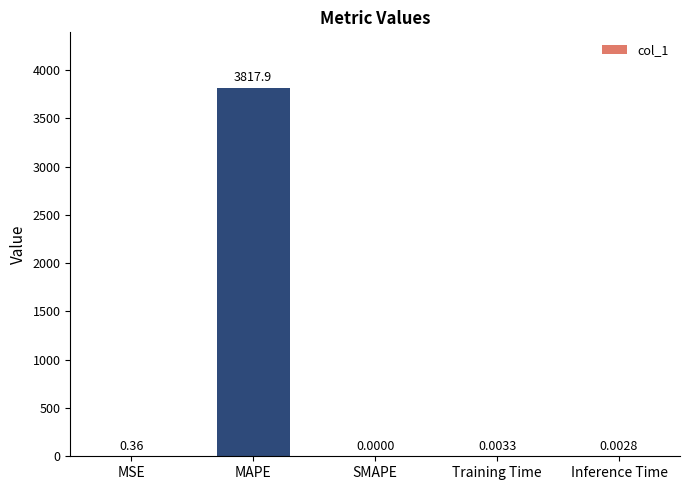

Which category has the highest value across all series?

MAPE